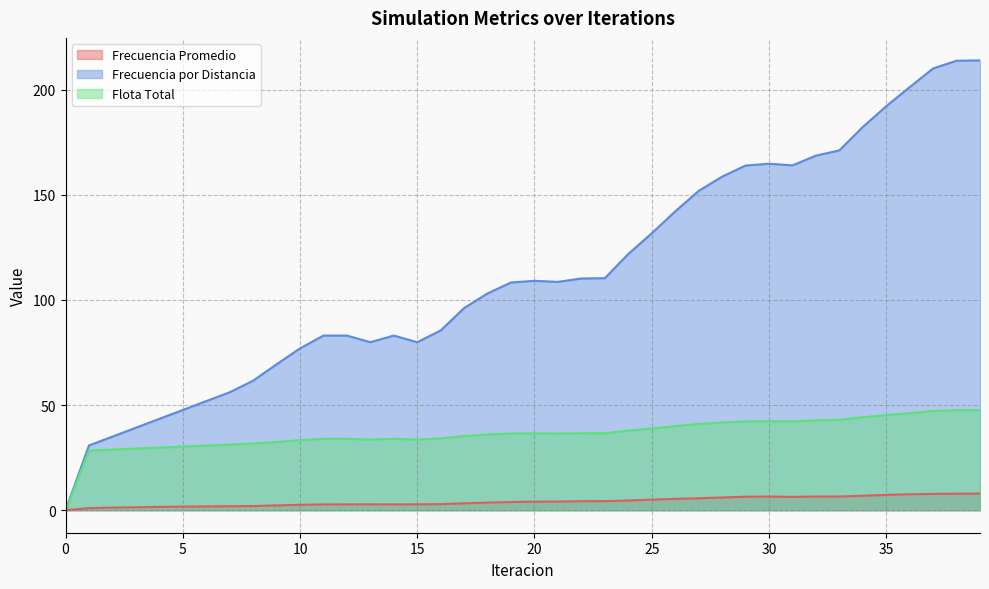

Which series changed the most between 15 and 37?

Frecuencia por Distancia